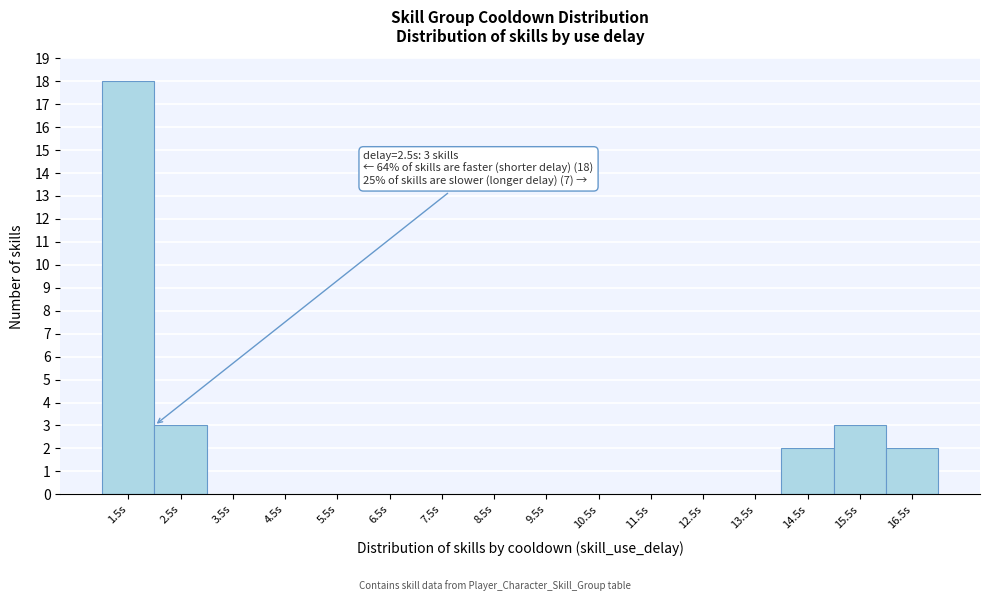

Reading left to right, what are all the values shown in this chart?

1.5s=18	2.5s=3	3.5s=0	4.5s=0	5.5s=0	6.5s=0	7.5s=0	8.5s=0	9.5s=0	10.5s=0	11.5s=0	12.5s=0	13.5s=0	14.5s=2	15.5s=3	16.5s=2